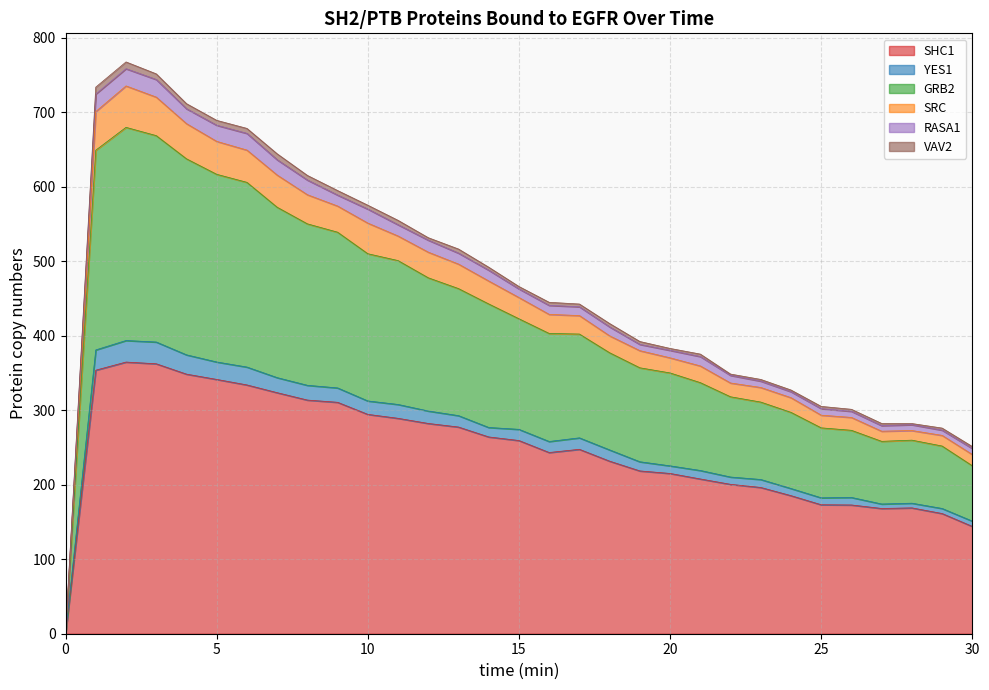

At which category does the chart reach its peak across all series?

2